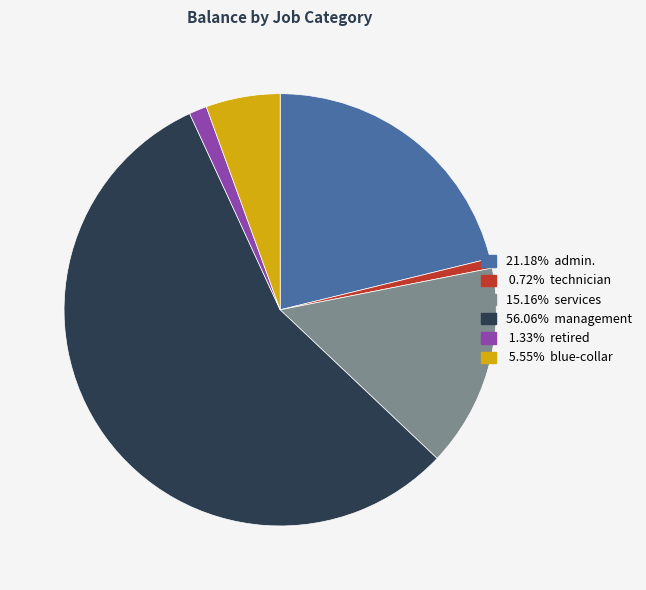

Is there any slice that represents more than half of the pie?

Yes